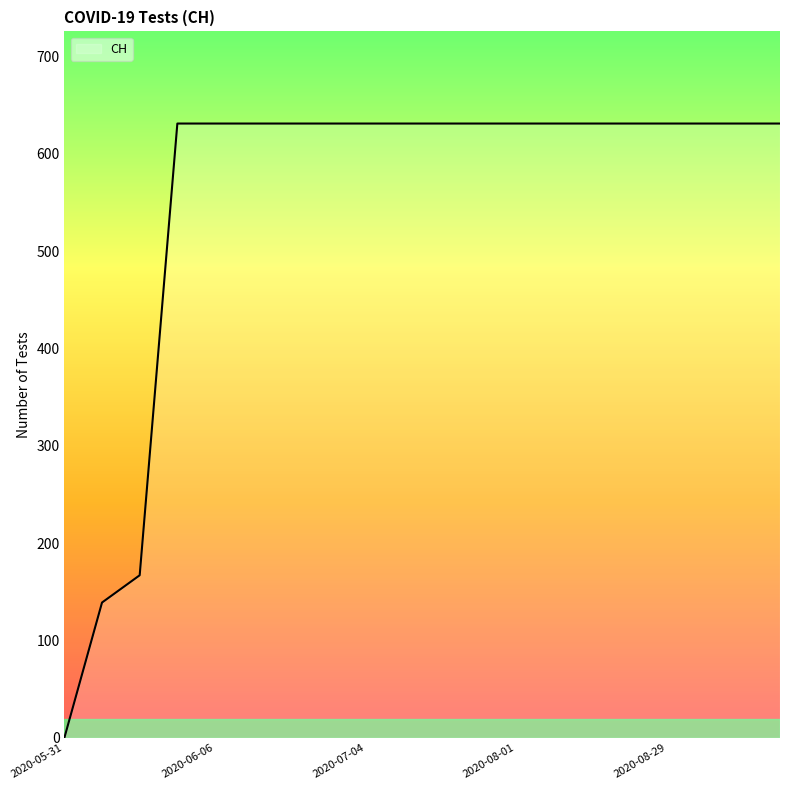

What is the maximum value shown in the chart?

631